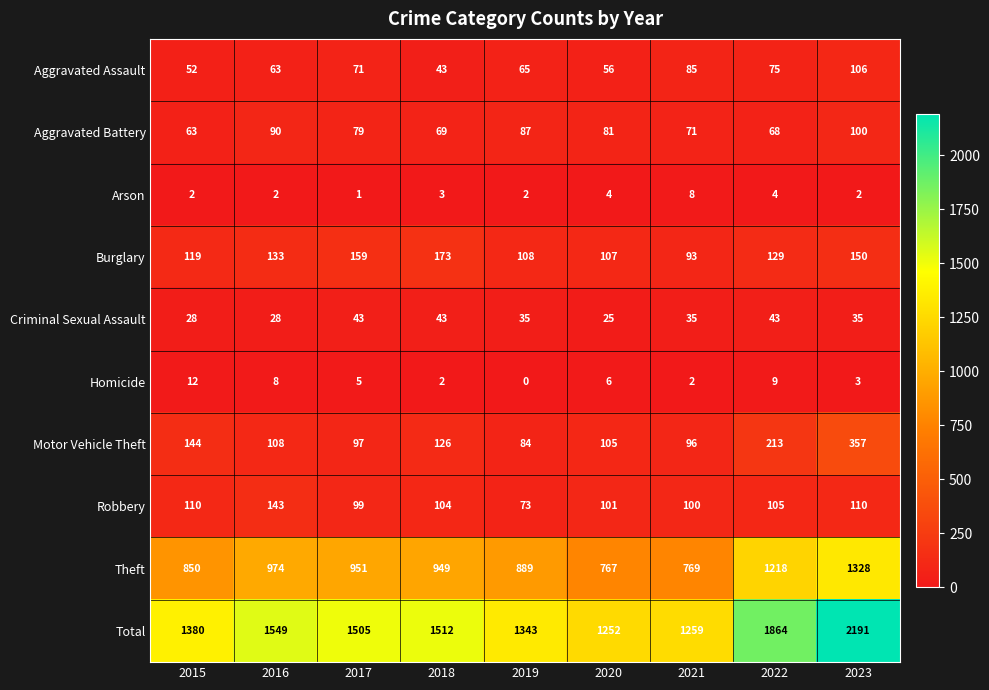

What is the sum of the Aggravated Battery values at 2015 and 2018?

132